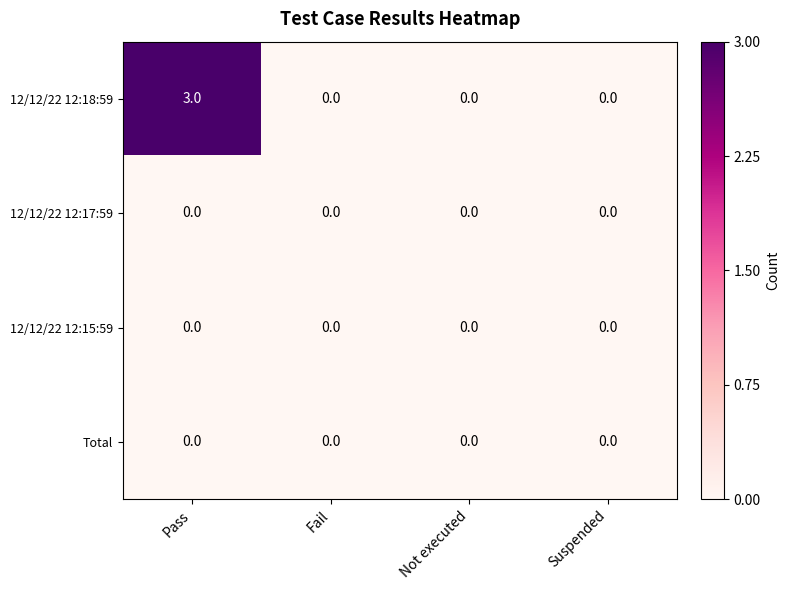

Reading left to right, extract all data points from this chart.

12/12/22 12:18:59: Pass=3	Fail=0	Not executed=0	Suspended=0
12/12/22 12:17:59: Pass=0	Fail=0	Not executed=0	Suspended=0
12/12/22 12:15:59: Pass=0	Fail=0	Not executed=0	Suspended=0
Total: Pass=0	Fail=0	Not executed=0	Suspended=0